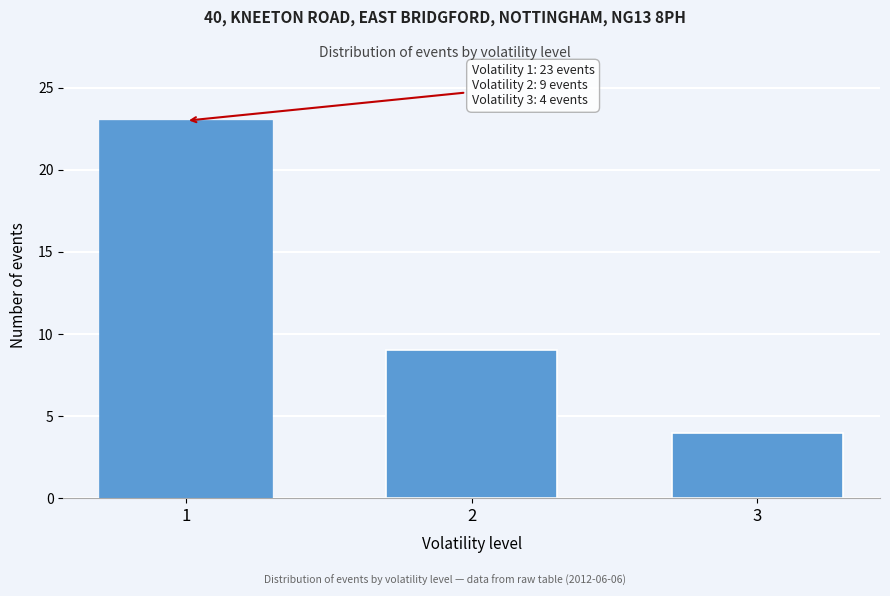

Reading left to right, what are all the values shown in this chart?

23	9	4